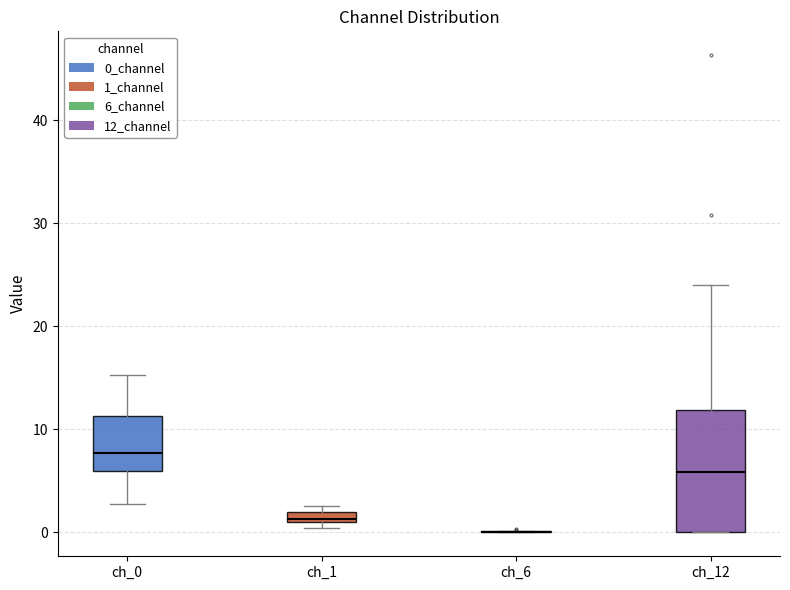

Which box is the tallest, from its lower edge to its upper edge?

ch_12